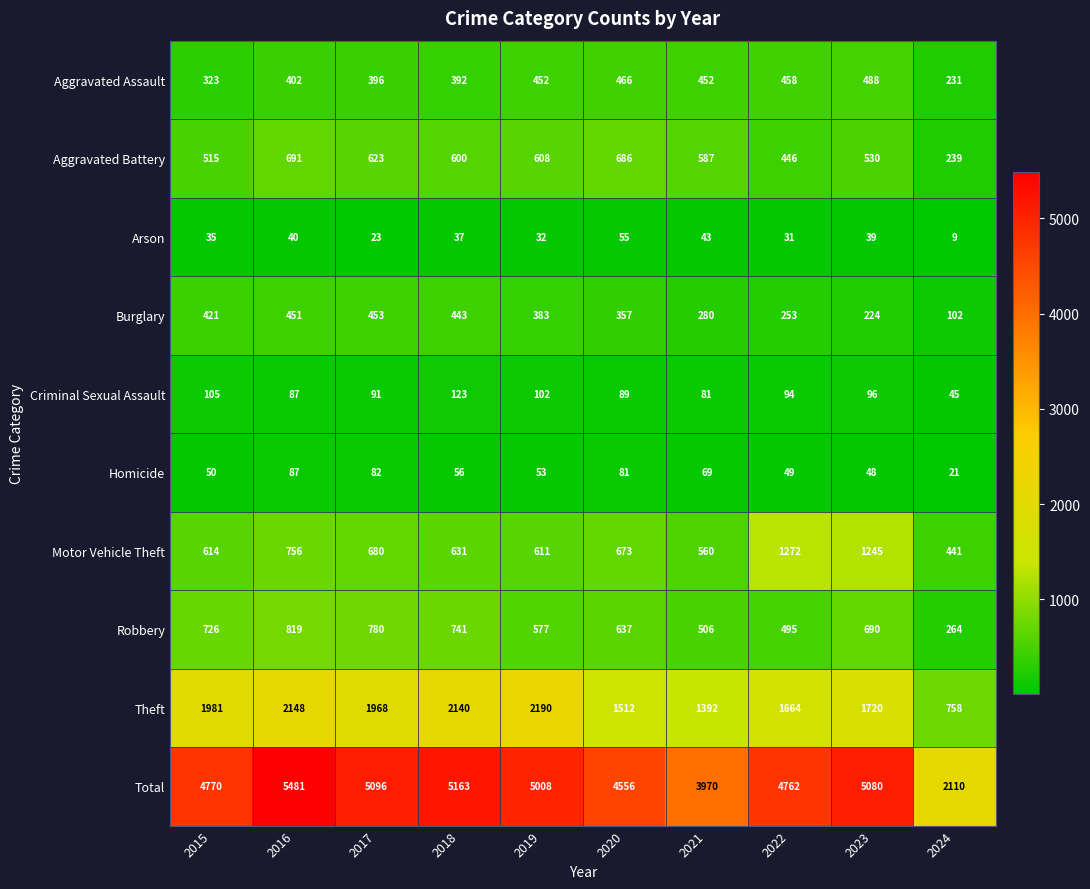

Is it true that Motor Vehicle Theft equals 756 at 2016?

True